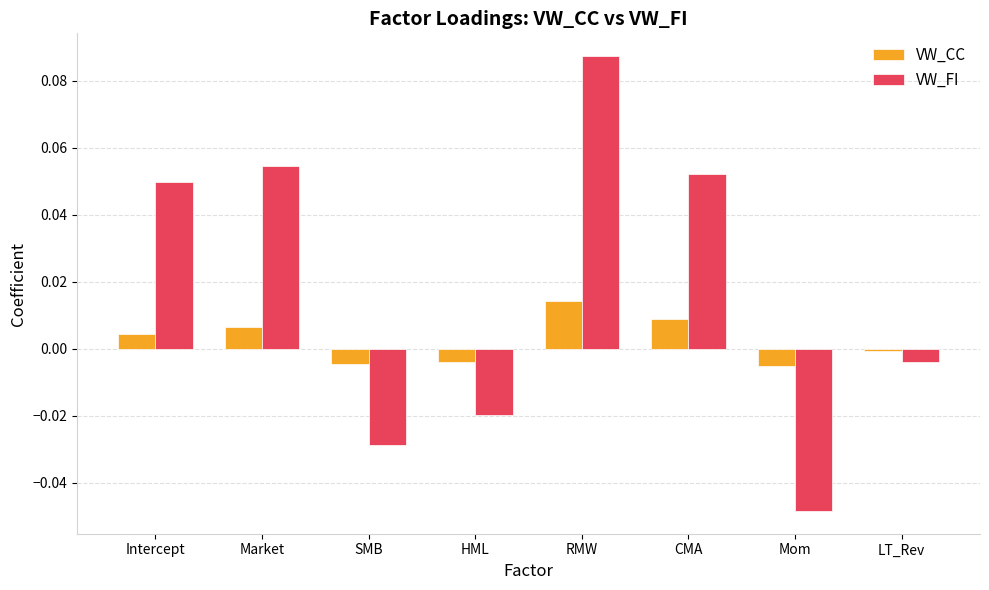

At which label does VW_FI reach its peak?

RMW